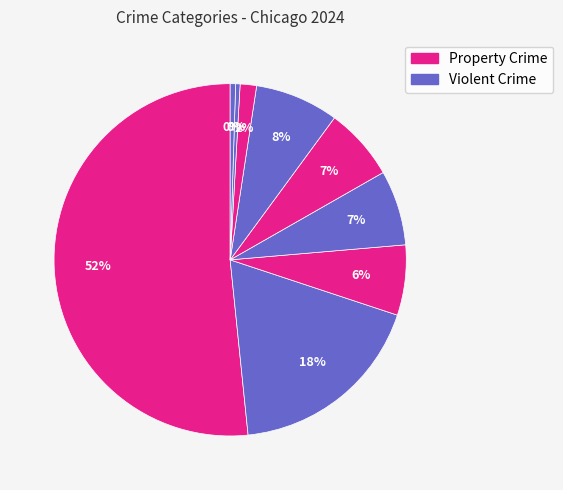

To the nearest percent, what is the average slice percentage?

10%